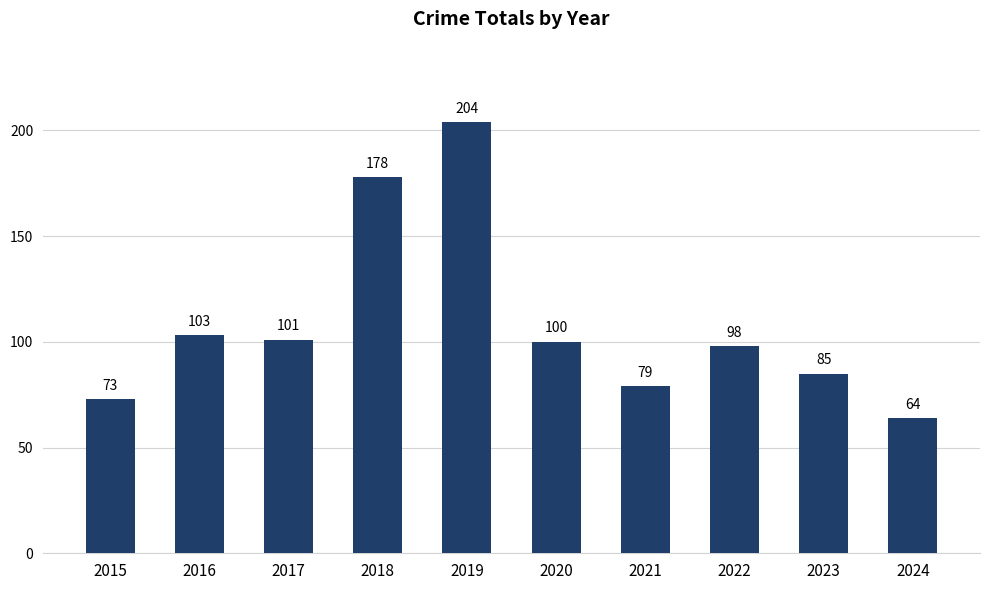

Reading left to right, extract all data points from this chart.

2015=73	2016=103	2017=101	2018=178	2019=204	2020=100	2021=79	2022=98	2023=85	2024=64